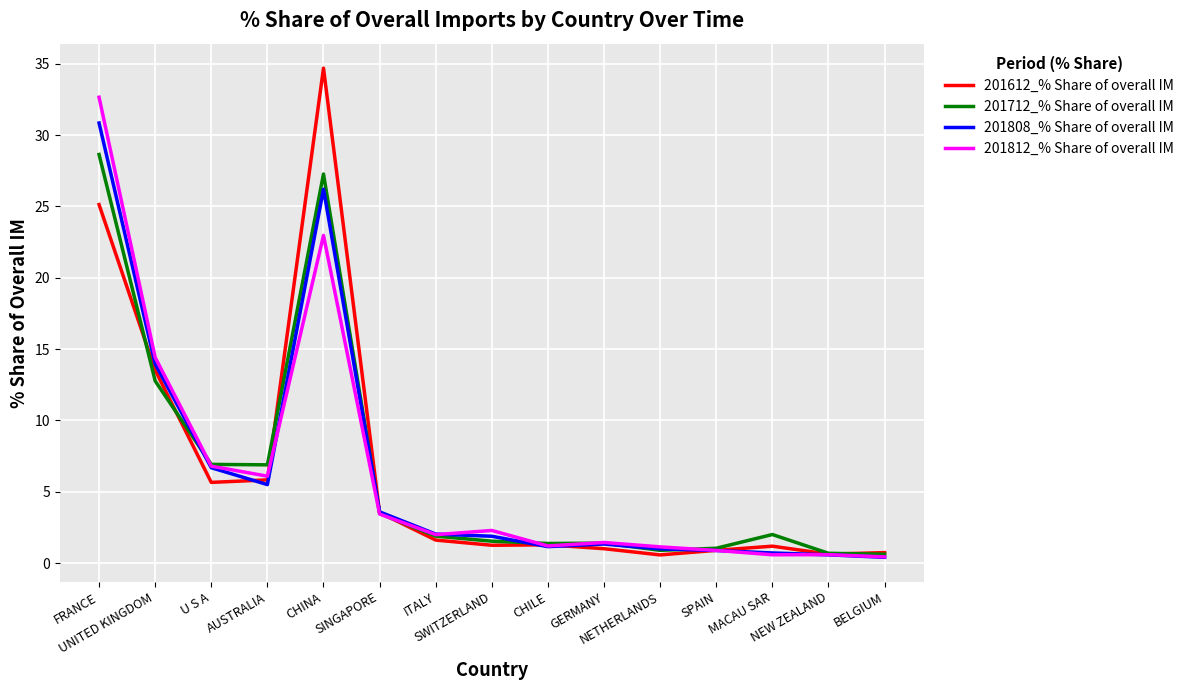

Is the value of 201712_% Share of overall IM at MACAU SAR greater than the value of 201612_% Share of overall IM at SWITZERLAND?

Yes